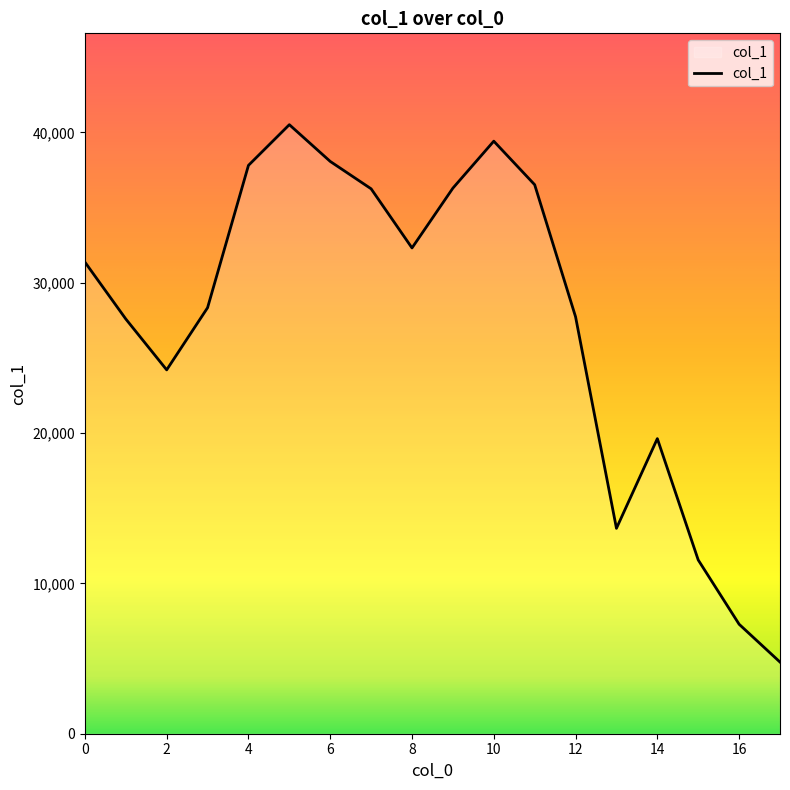

What is the difference between the maximum and minimum values?

35747